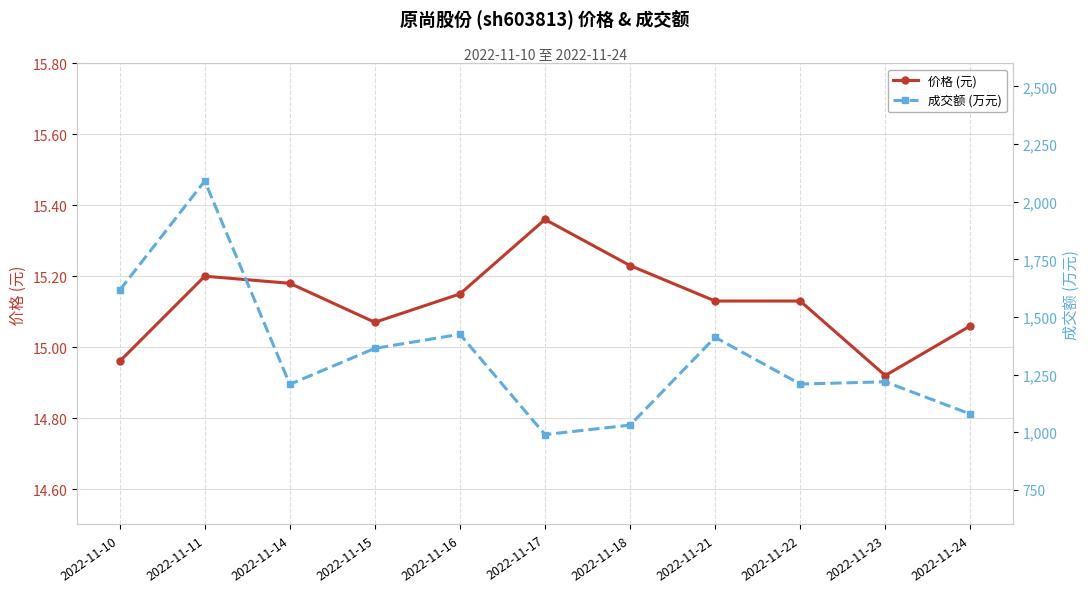

List the series in order of their peak value, lowest first.

价格 (元), 成交额 (万元)